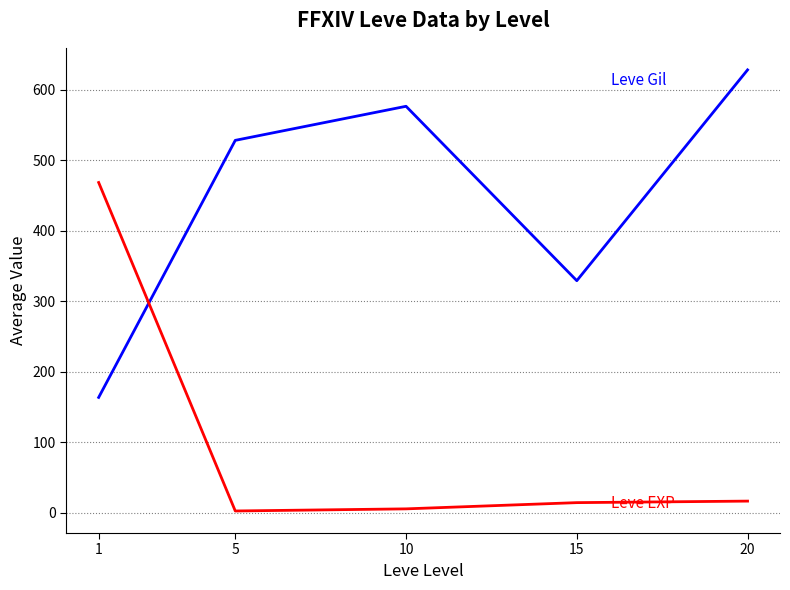

What is the greatest value displayed?

628.3